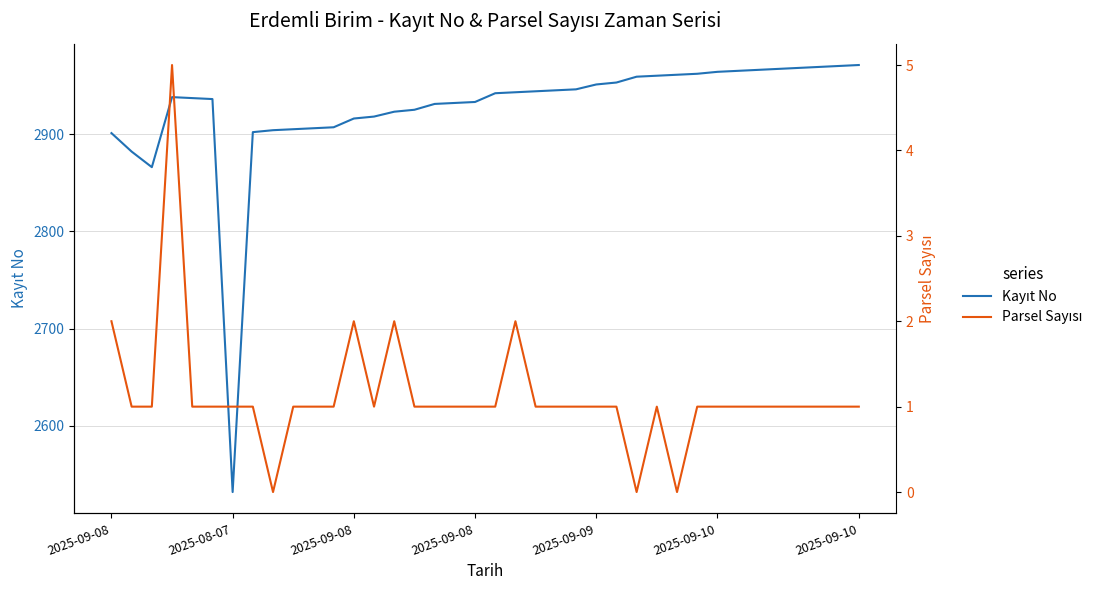

Which has a higher value, 17 or 20?

20